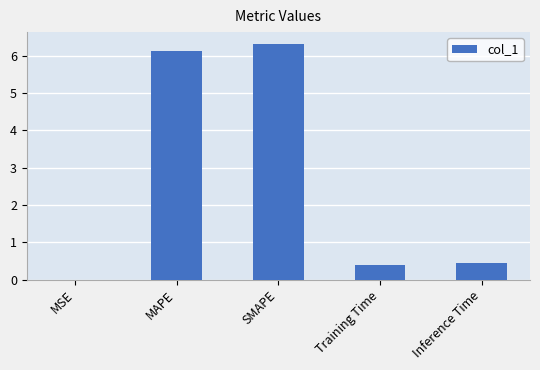

True or false: the data shows 0.2 at Inference Time.

False